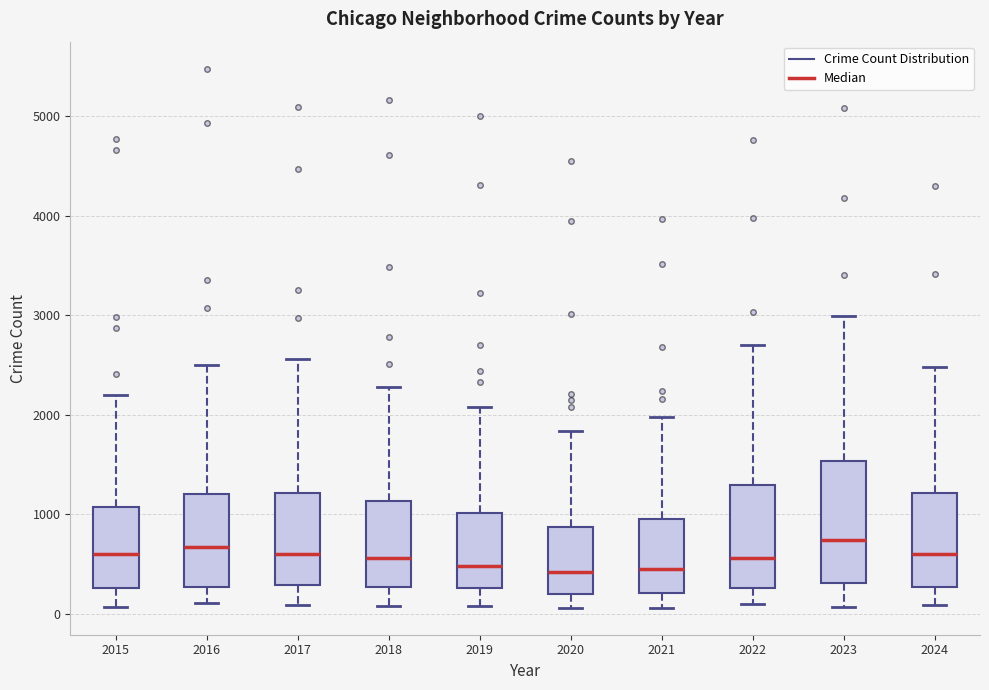

Reading left to right, read every box against the y-axis: the position of its median line, the range the box covers, and the ends of its whiskers. The values are not printed on the chart, so give them approximately, as read against the axis.

2015: median 600, box 300 to 1100, whiskers 100 to 2200
2016: median 700, box 300 to 1200, whiskers 100 to 2500
2017: median 600, box 300 to 1200, whiskers 100 to 2600
2018: median 600, box 300 to 1100, whiskers 100 to 2300
2019: median 500, box 300 to 1000, whiskers 100 to 2100
2020: median 400, box 200 to 900, whiskers 100 to 1800
2021: median 500, box 200 to 900, whiskers 100 to 2000
2022: median 600, box 300 to 1300, whiskers 100 to 2700
2023: median 700, box 300 to 1500, whiskers 100 to 3000
2024: median 600, box 300 to 1200, whiskers 100 to 2500